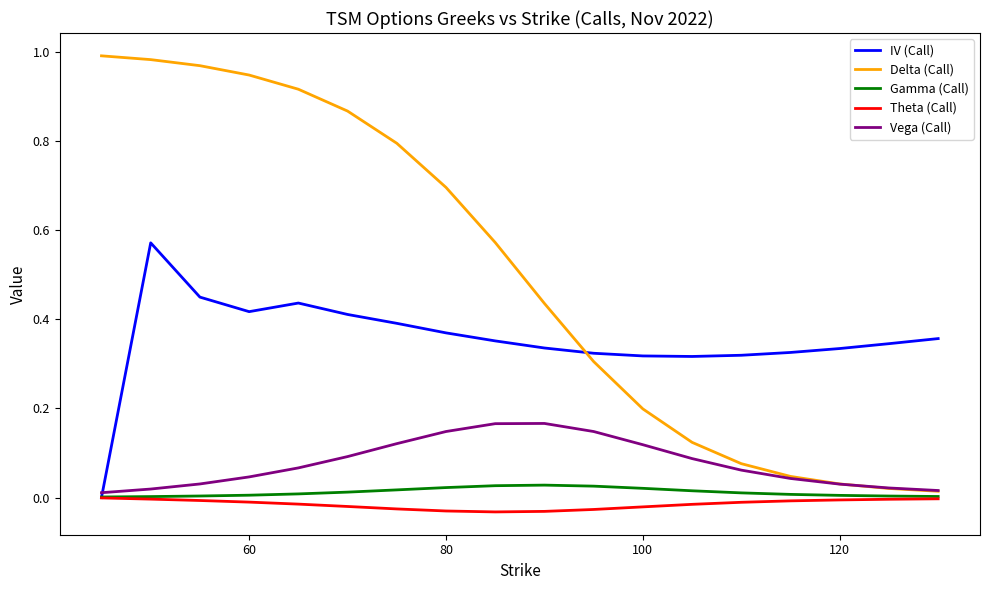

Which series ends up on top after the final intersection of IV (Call) and Delta (Call)?

IV (Call)